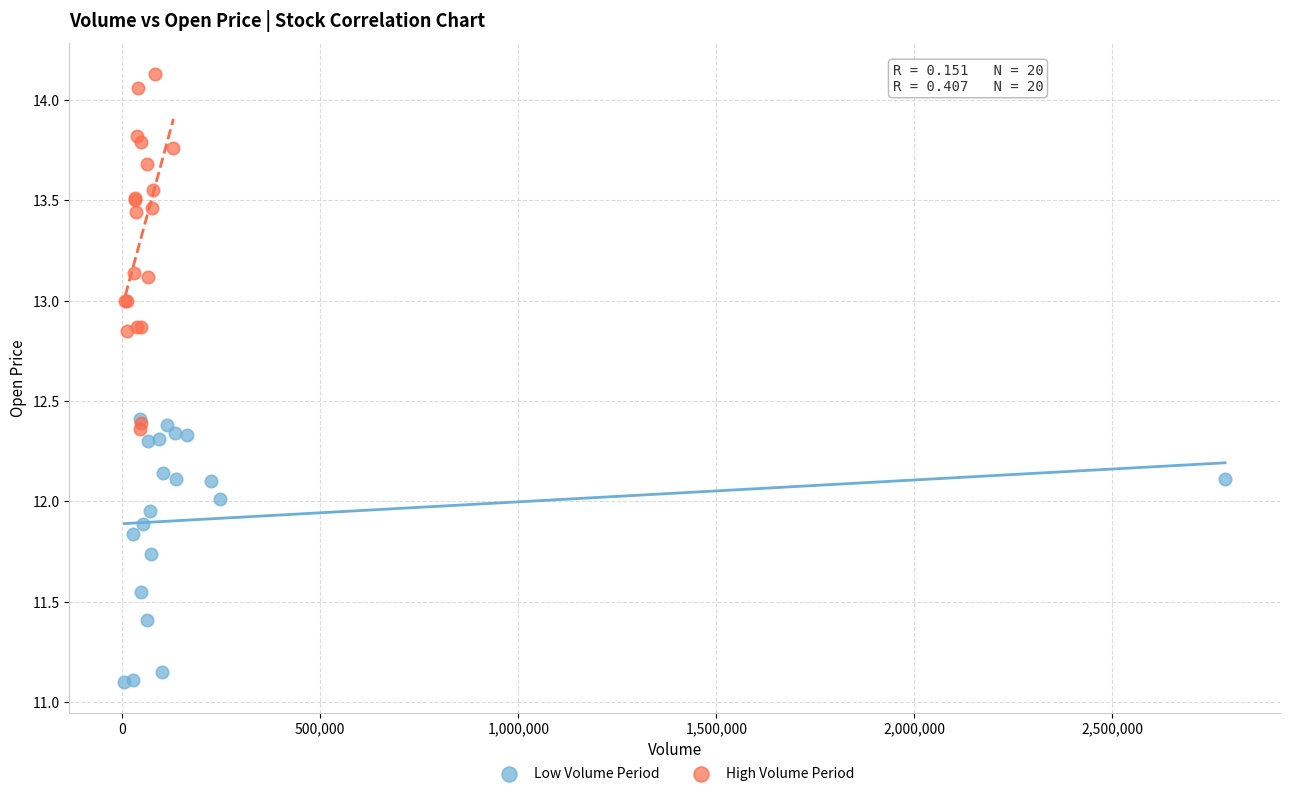

Which series reaches the maximum Y coordinate?

High Volume Period